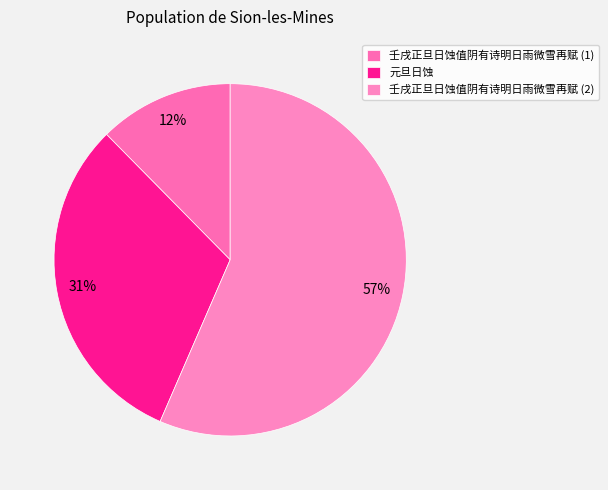

How many segments does this pie chart have?

3